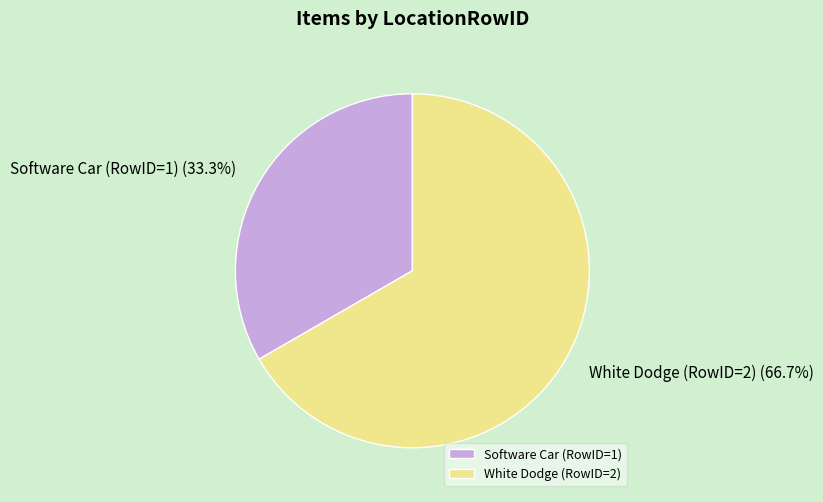

Count the number of slices in the pie.

2